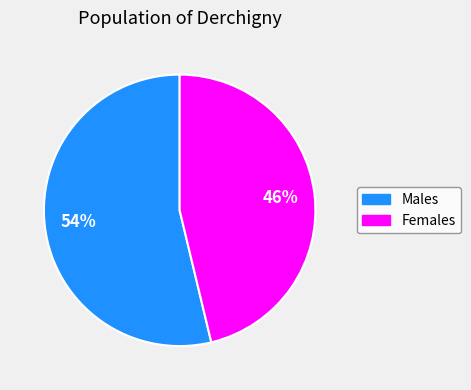

Rank the categories by value from highest to lowest.

Males, Females